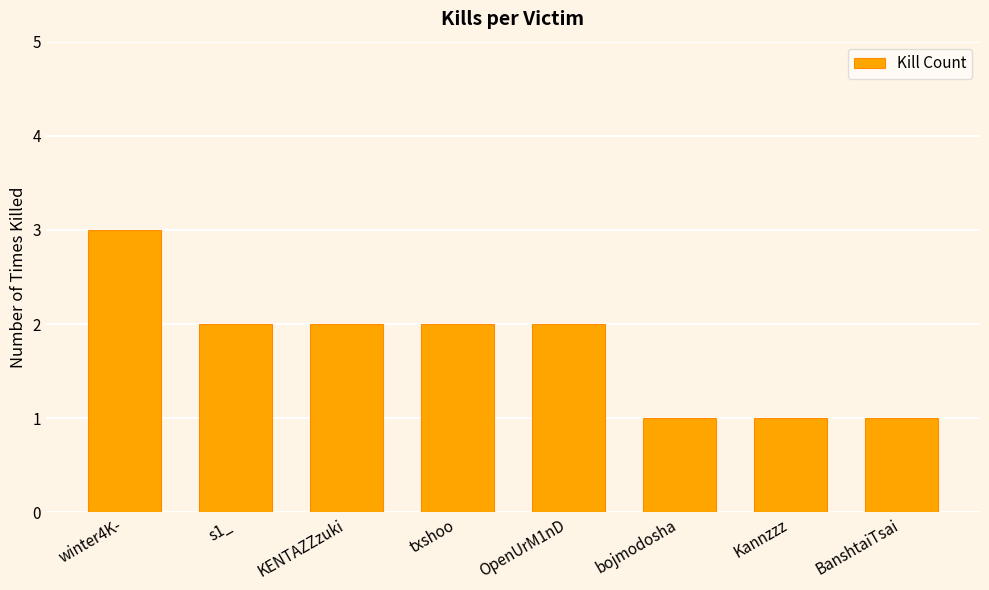

What is the label of the 1st bar from the left?

winter4K-